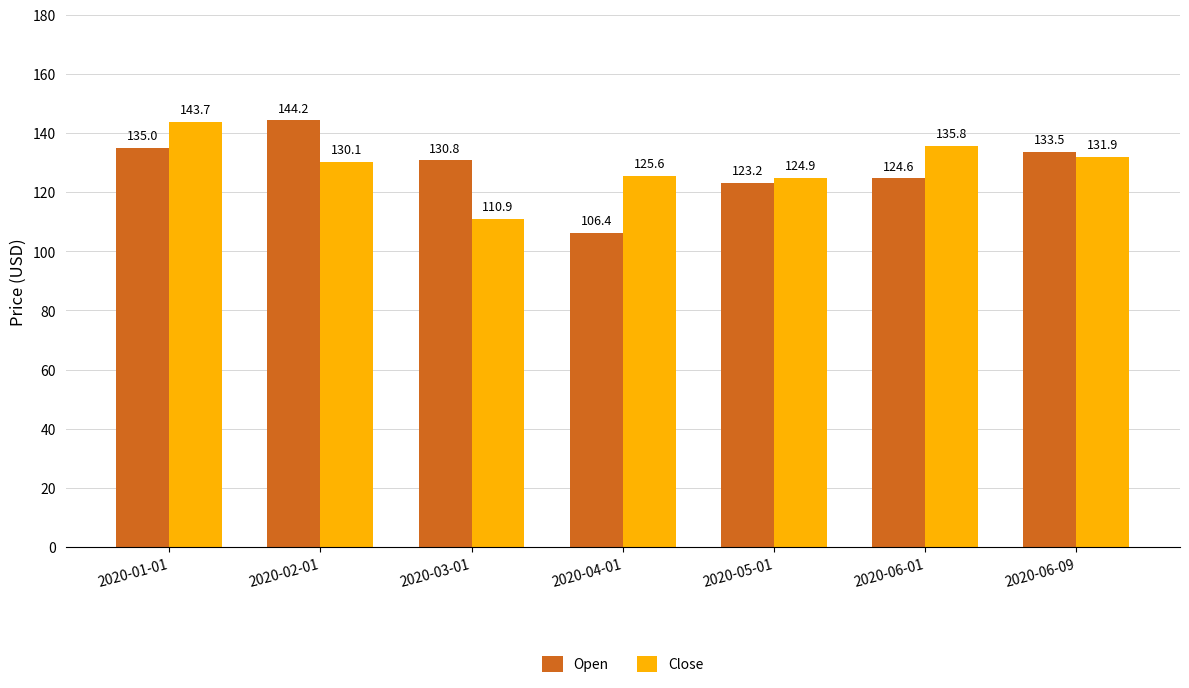

Where does the Close series first go above 130?

2020-01-01